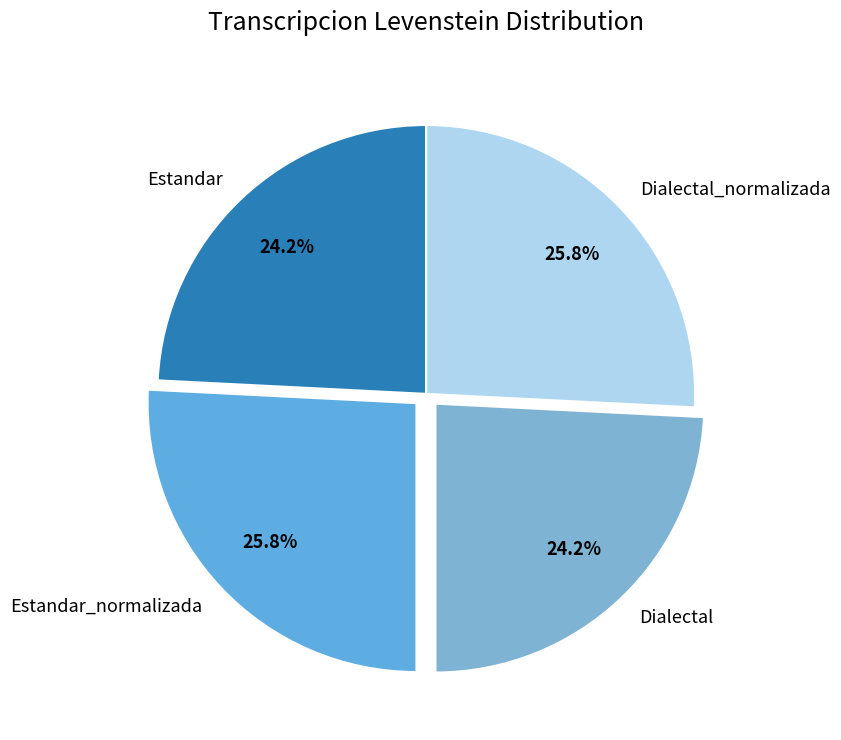

Does Dialectal_normalizada account for over 50% of the chart?

No